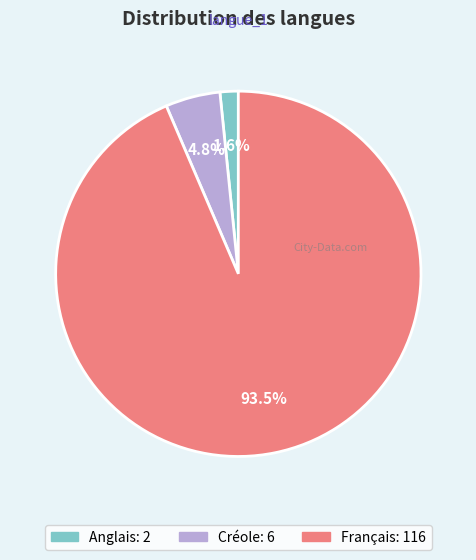

How many segments does this pie chart have?

3